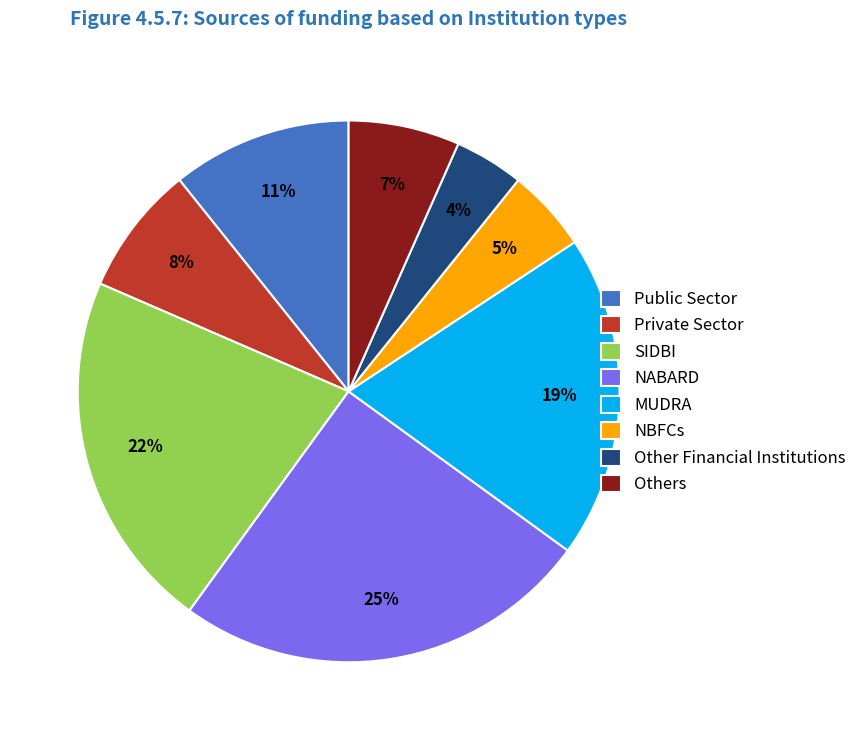

What percentage is the SIDBI slice, to the nearest percent?

22%